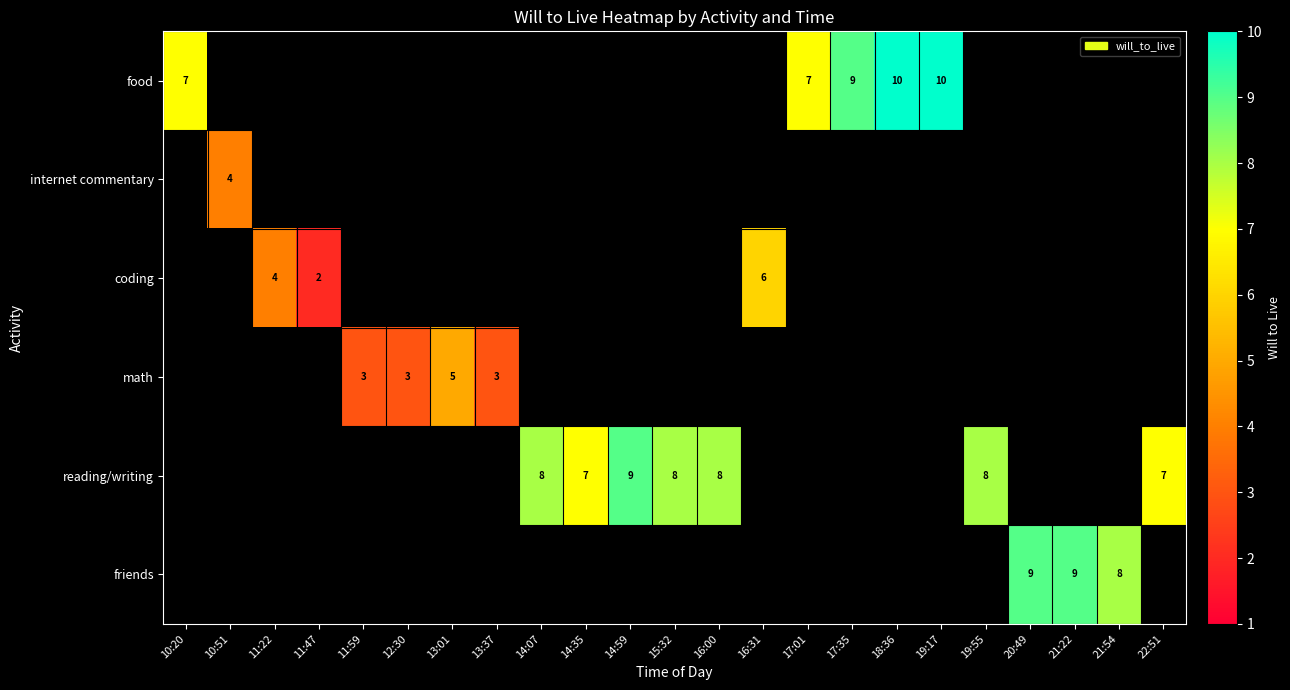

Which category has the lowest value in the food series?

10:20